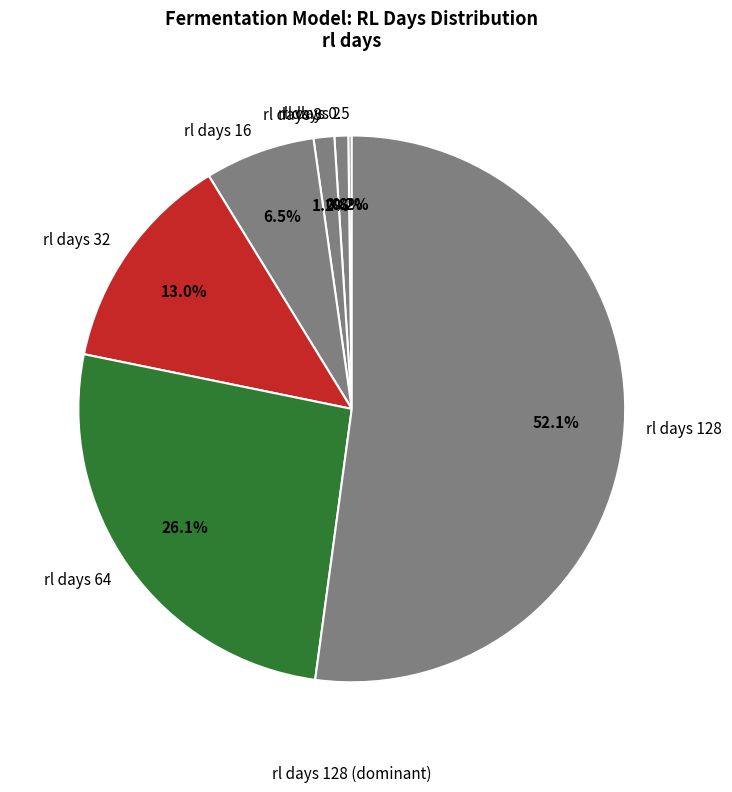

Does rl days 2 account for over 50% of the chart?

No